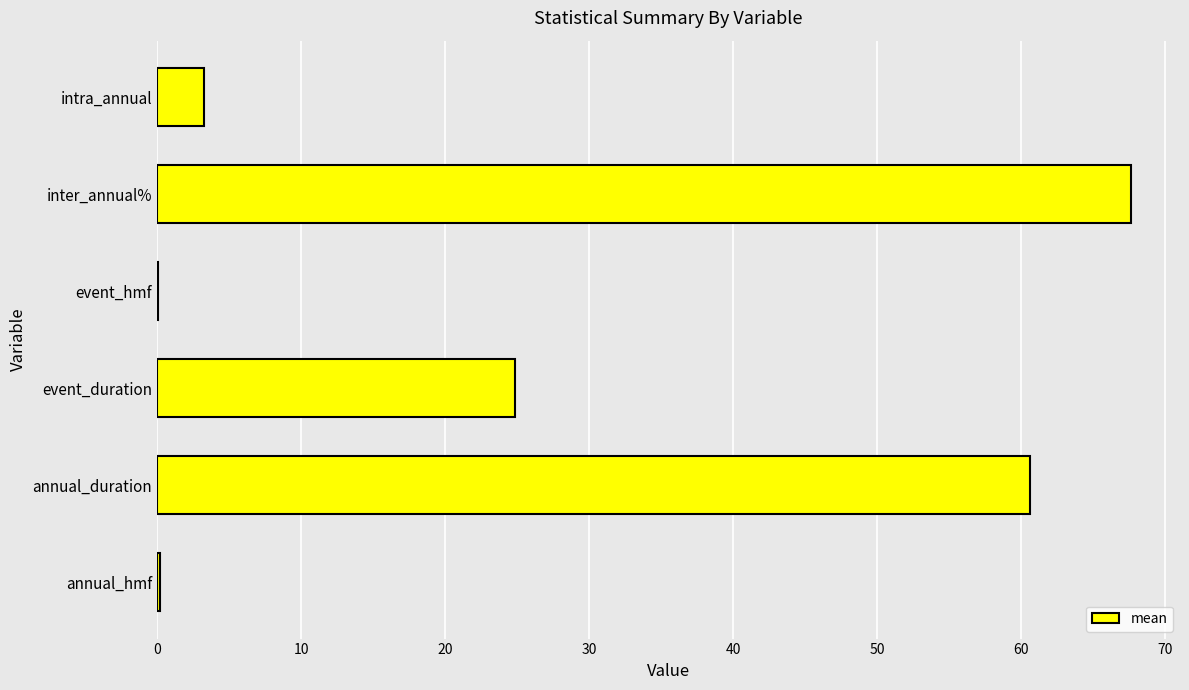

Between event_hmf and inter_annual%, which is larger?

inter_annual%